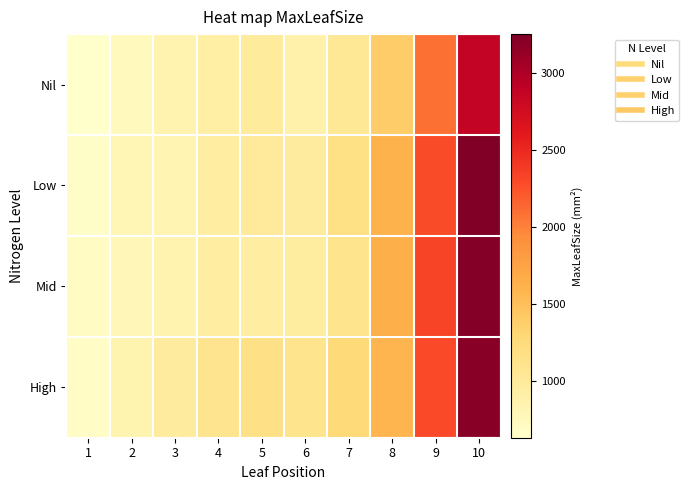

Reading right to left, transcribe all the data shown in this chart.

Nil: 10=2859.8	9=2092.9	8=1394.7	7=1045.8	6=884.1	5=994.1	4=925.1	3=850.2	2=738.5	1=634.1
Low: 10=3250.5	9=2283.0	8=1605.7	7=1174.8	6=981.6	5=1006.3	4=941.7	3=837.0	2=801.7	1=673.1
Mid: 10=3213.6	9=2330.0	8=1642.2	7=1109.3	6=963.6	5=960.1	4=941.8	3=858.0	2=793.6	1=706.8
High: 10=3195.8	9=2295.0	8=1588.7	7=1258.8	6=1108.6	5=1157.0	4=1102.4	3=988.5	2=841.8	1=682.7